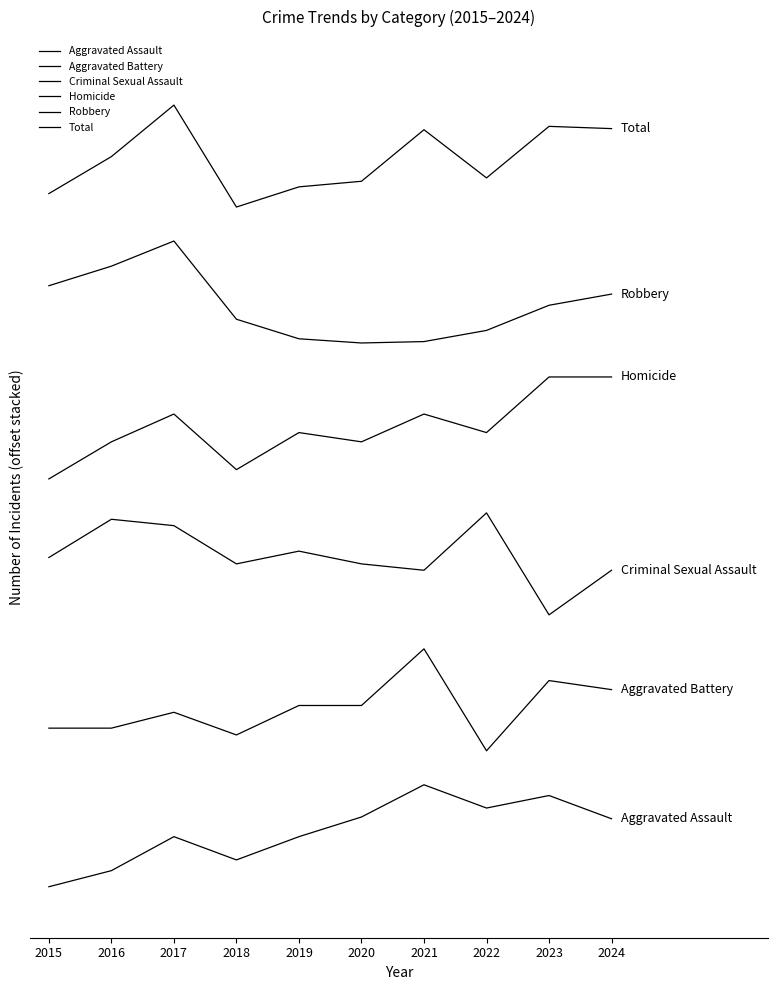

What is the sum of all Homicide values?

2700.0